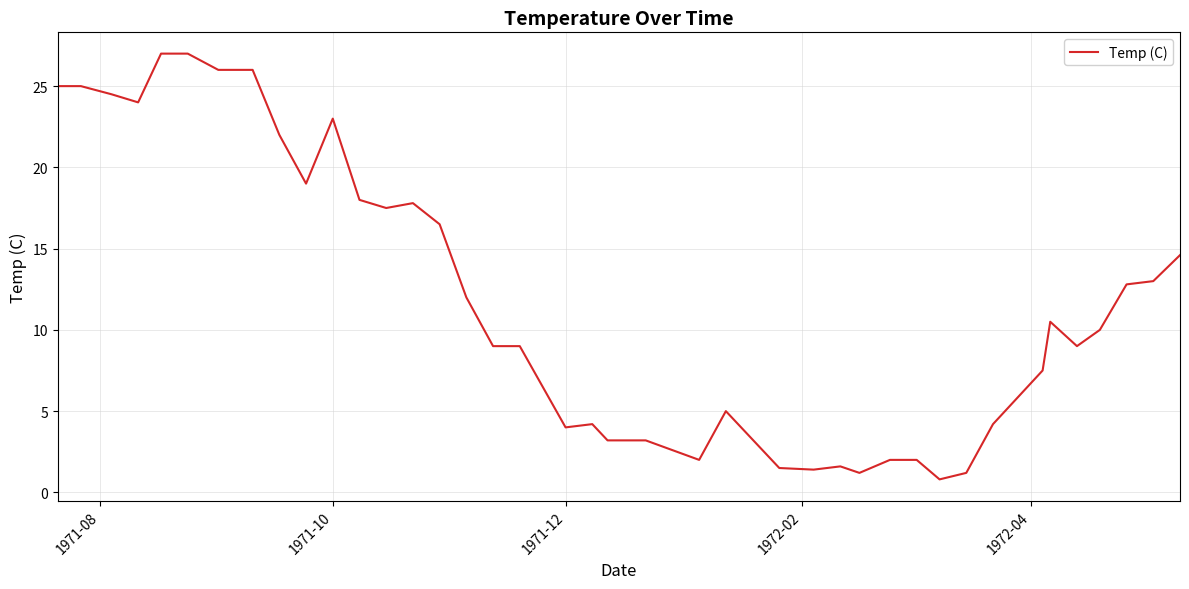

What is the smallest value displayed?

0.8